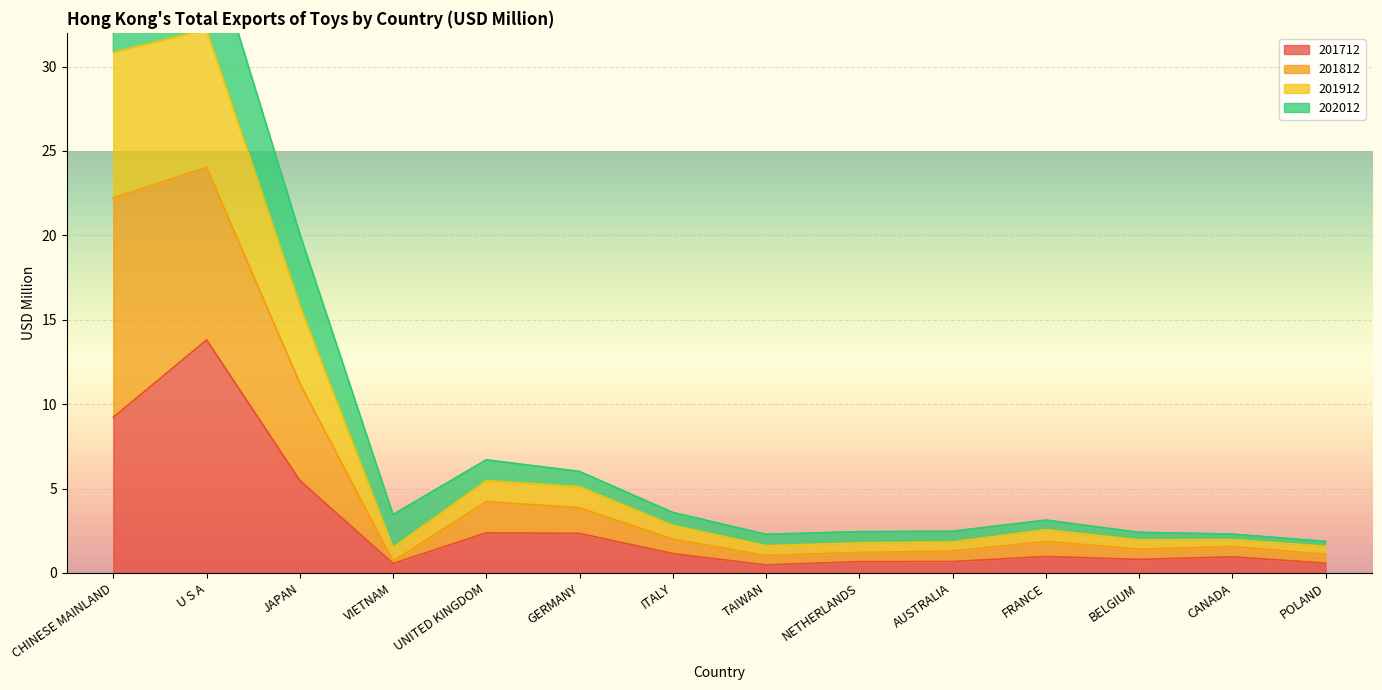

Between AUSTRALIA and POLAND, which is larger?

AUSTRALIA